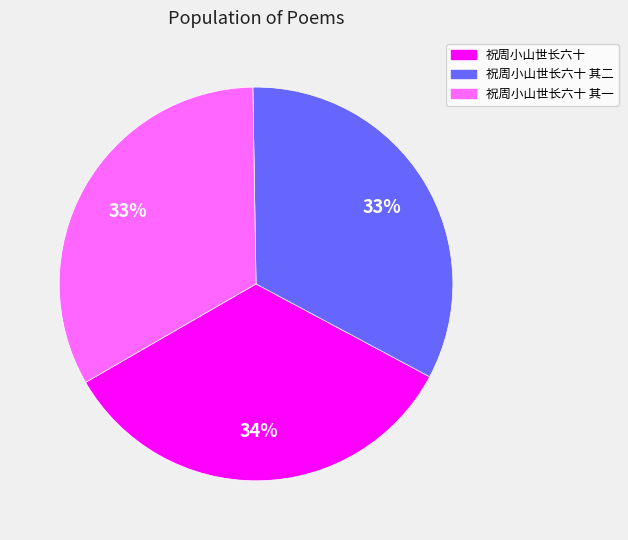

Does any single category account for the majority?

No